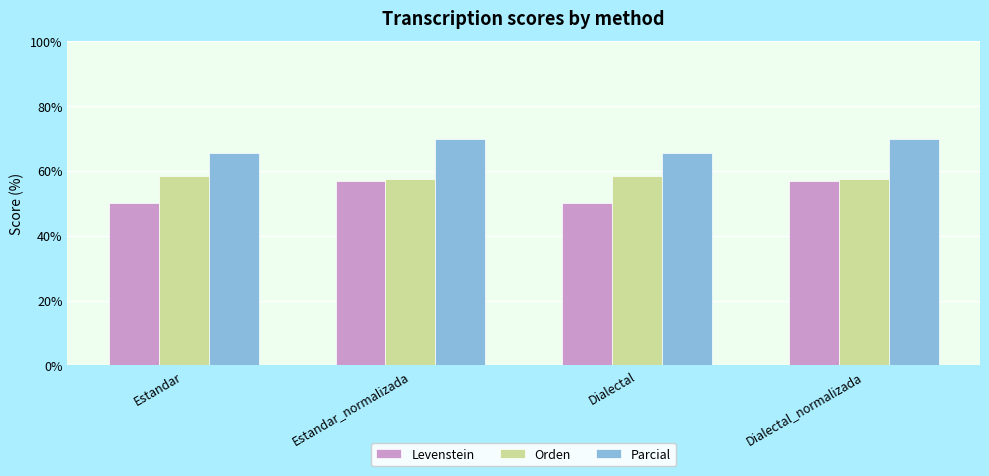

How many distinct data groups are displayed?

3